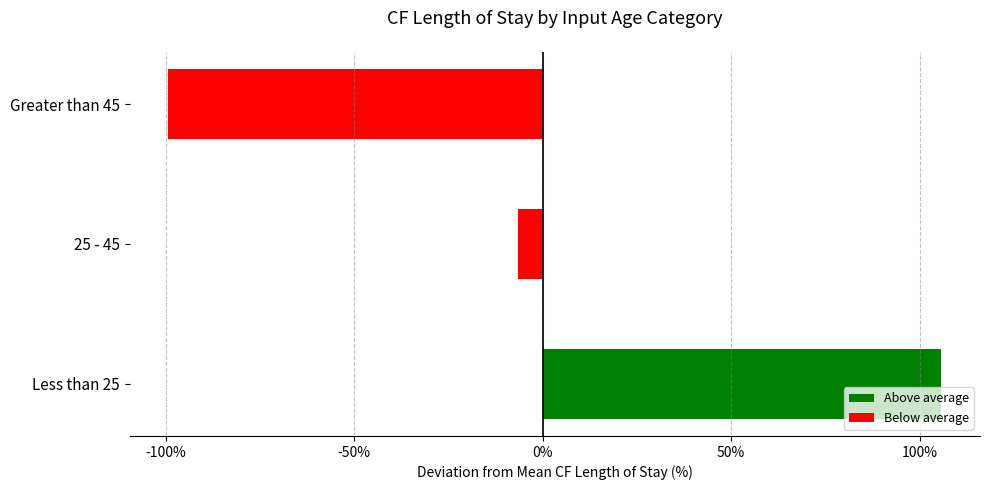

How many distinct data groups are displayed?

1